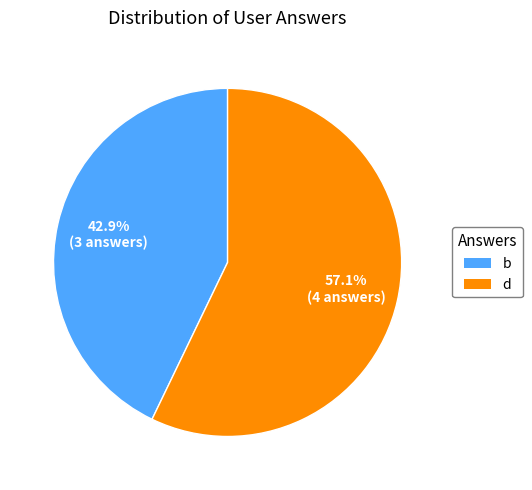

Is there any slice that represents more than half of the pie?

Yes